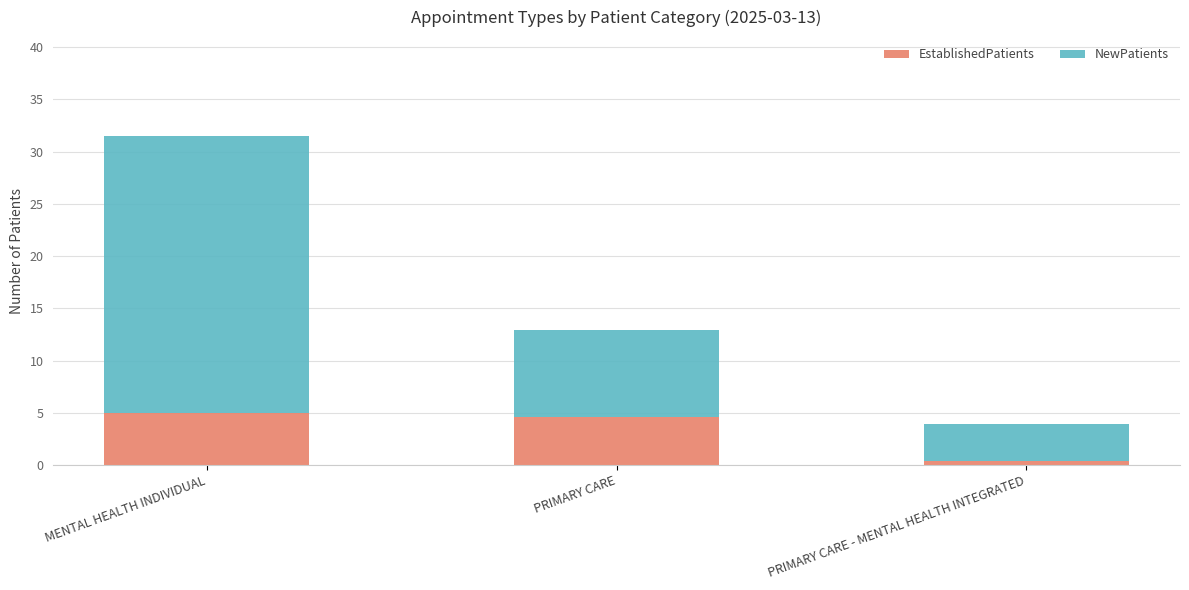

What are all the series names shown in the legend?

EstablishedPatients, NewPatients